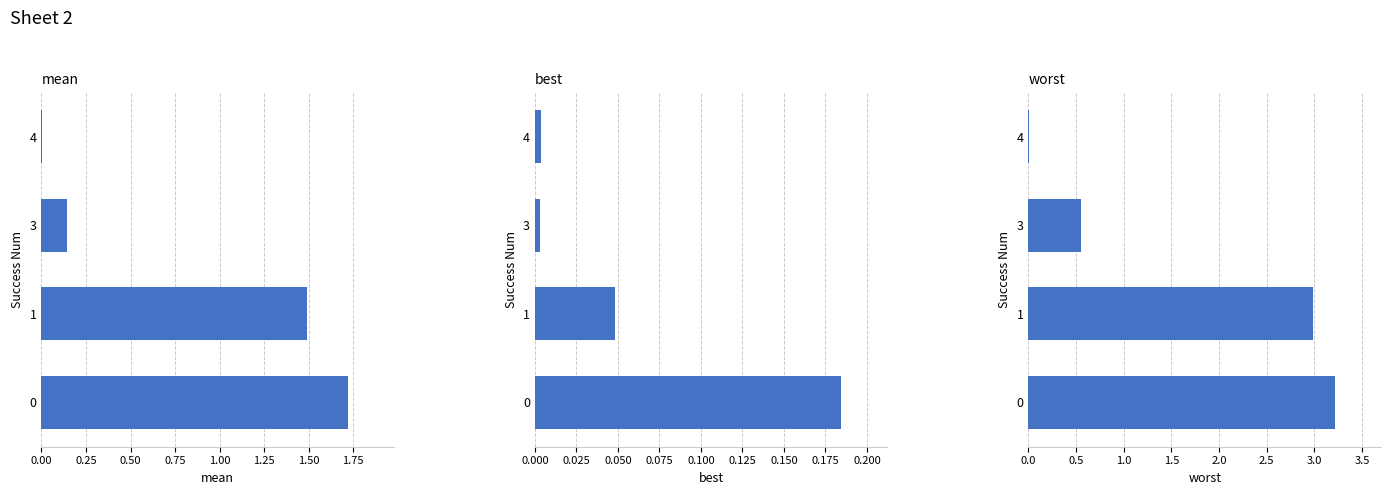

What are all the series names shown in the legend?

mean, best, worst